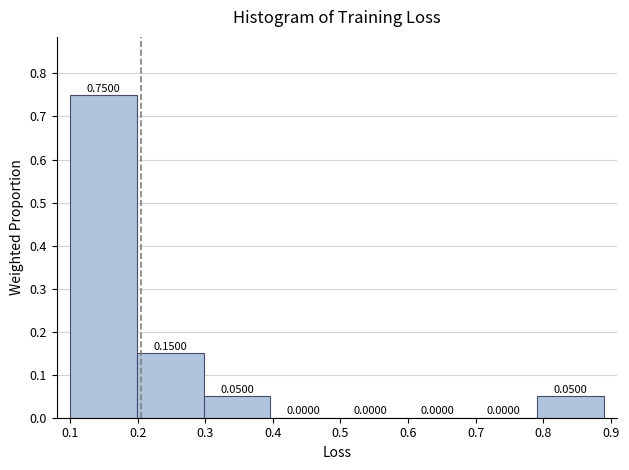

Reading left to right, list every bar in this chart as the range it spans on the x-axis followed by its height. The bar edges are not printed on the chart, so give them approximately, as read against the axis.

0.10 to 0.20: 0.7500
0.20 to 0.30: 0.1500
0.30 to 0.40: 0.0500
0.40 to 0.49: 0.0000
0.49 to 0.59: 0.0000
0.59 to 0.69: 0.0000
0.69 to 0.79: 0.0000
0.79 to 0.89: 0.0500